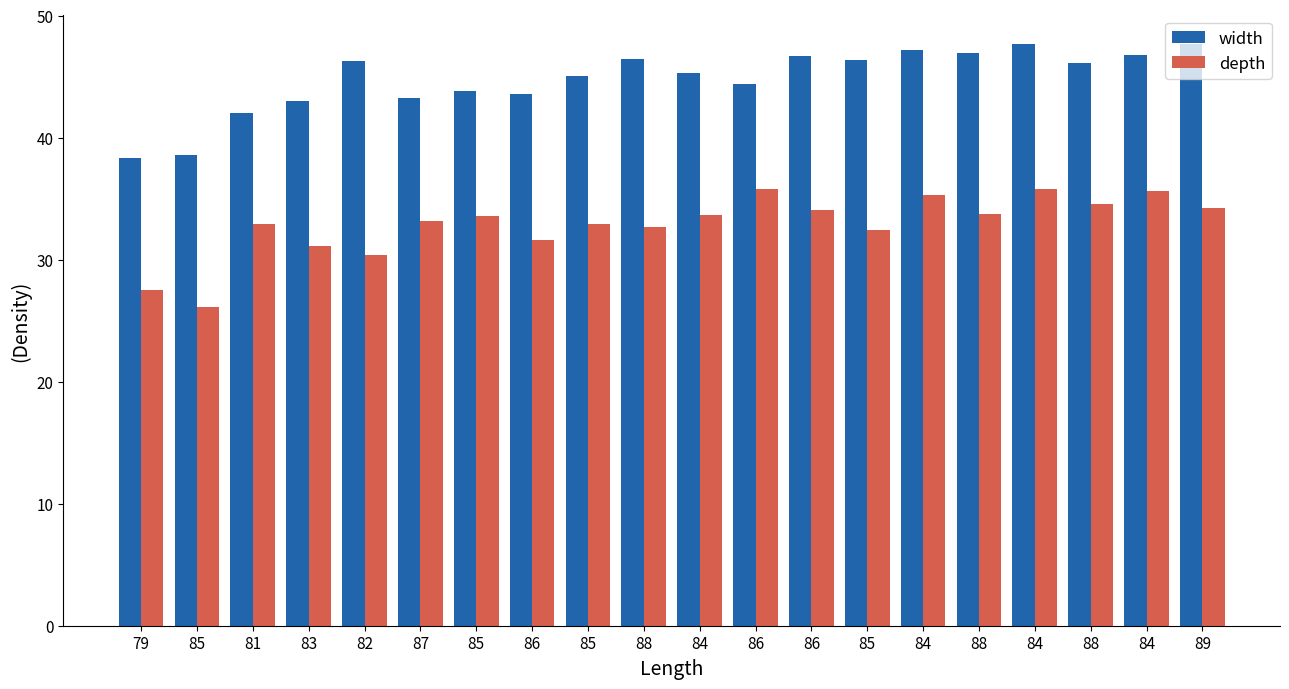

What is the average value of the width series?

44.8